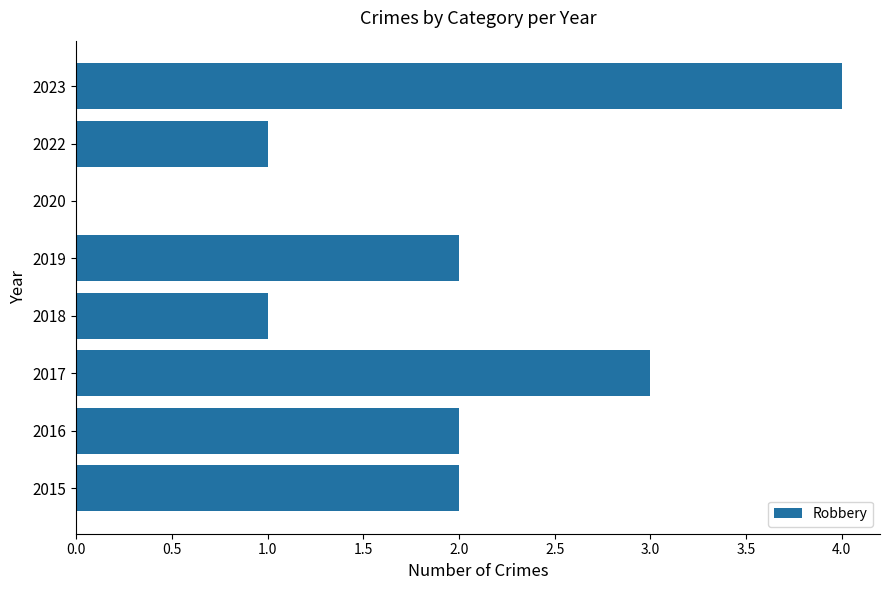

How many distinct data groups are displayed?

1